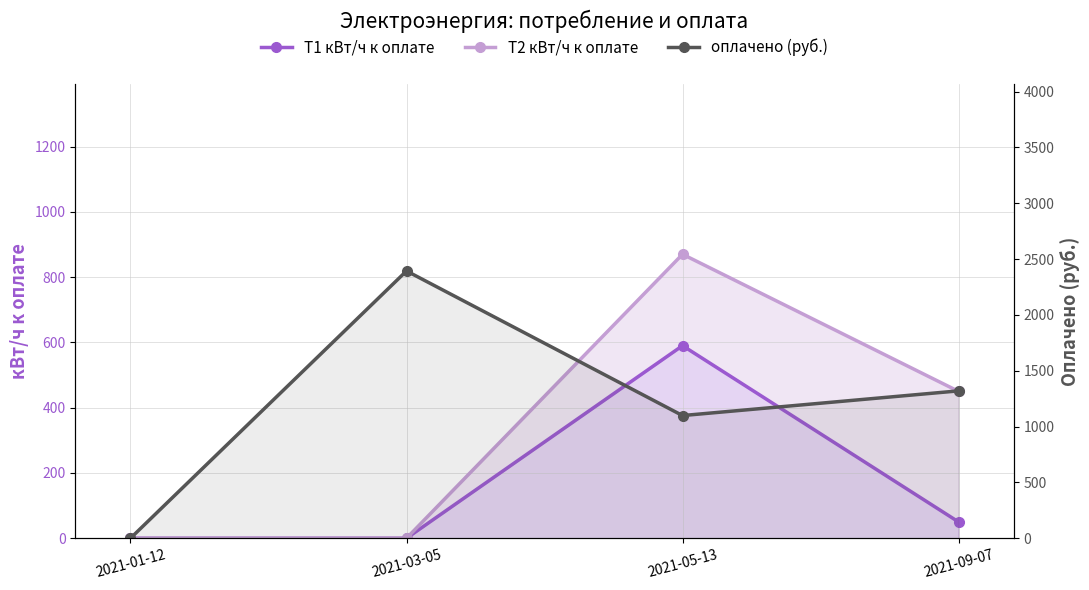

Where is the first local maximum for T1 кВт/ч к оплате?

2021-05-13